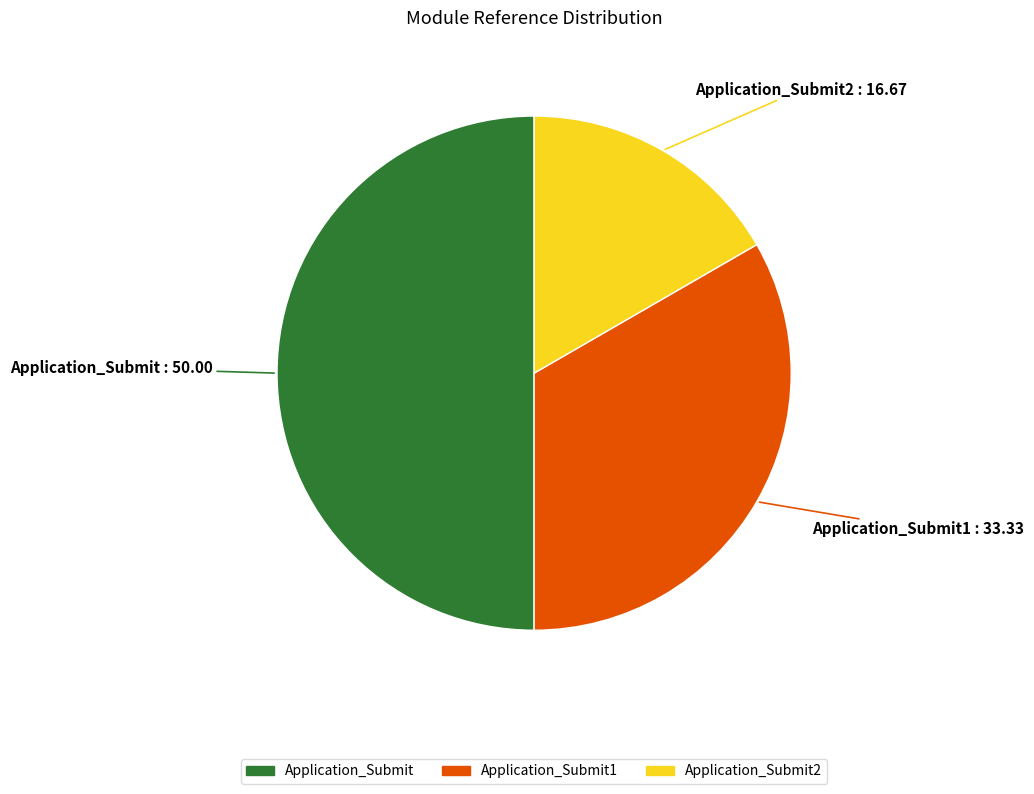

True or false: Application_Submit accounts for 62% of the total.

False